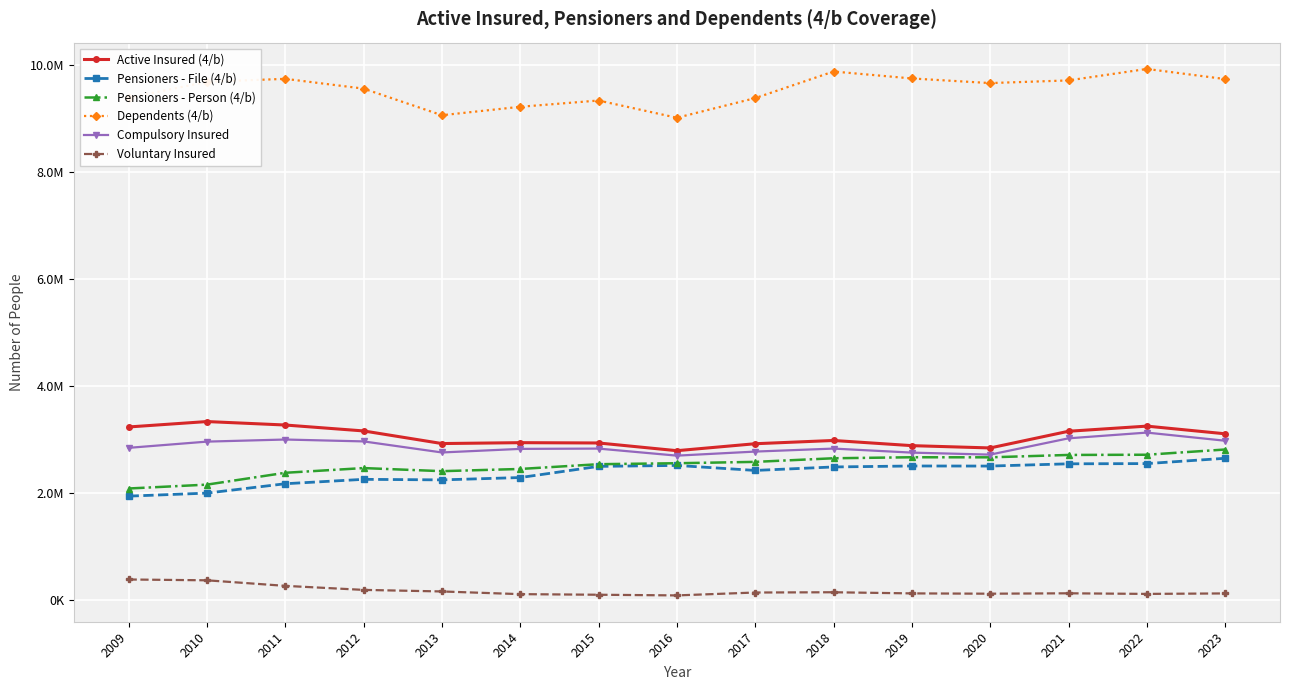

Read the Compulsory Insured value at 2018, to the nearest 100.

2833300